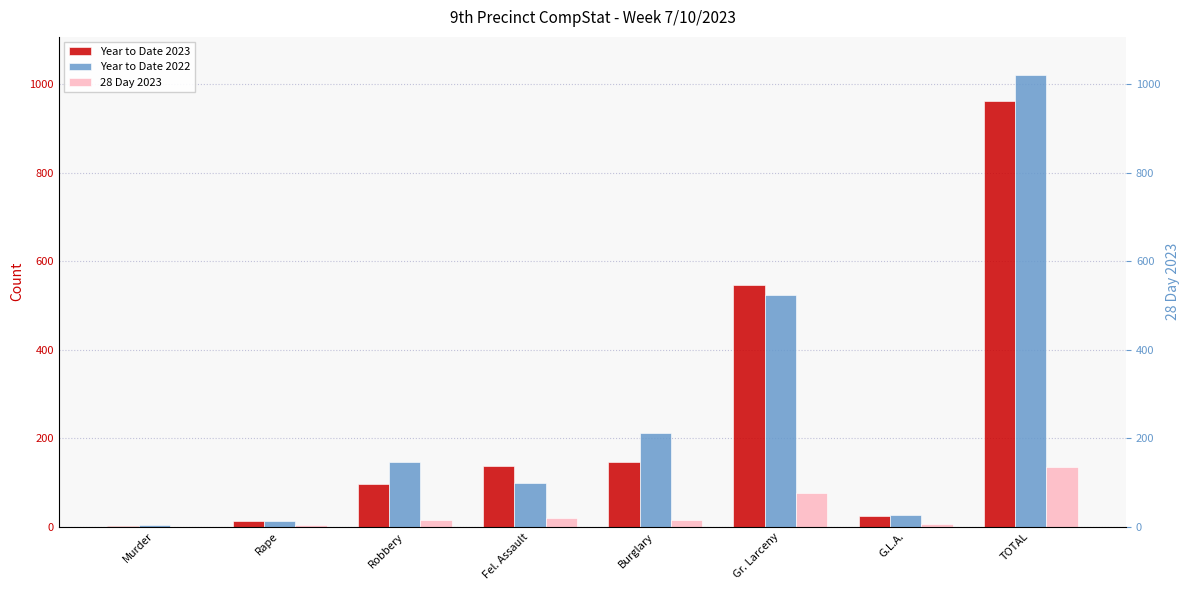

Which series has the largest range (max minus min)?

Year to Date 2022